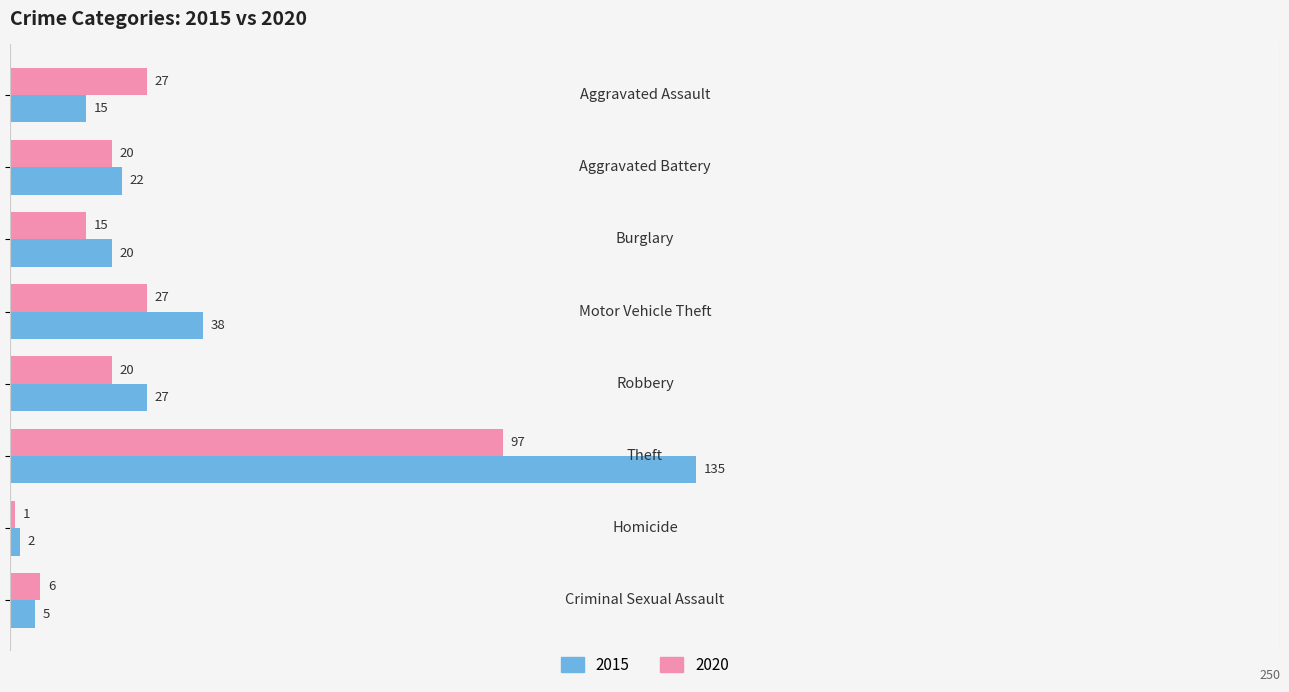

Which series has the widest spread of values?

2015